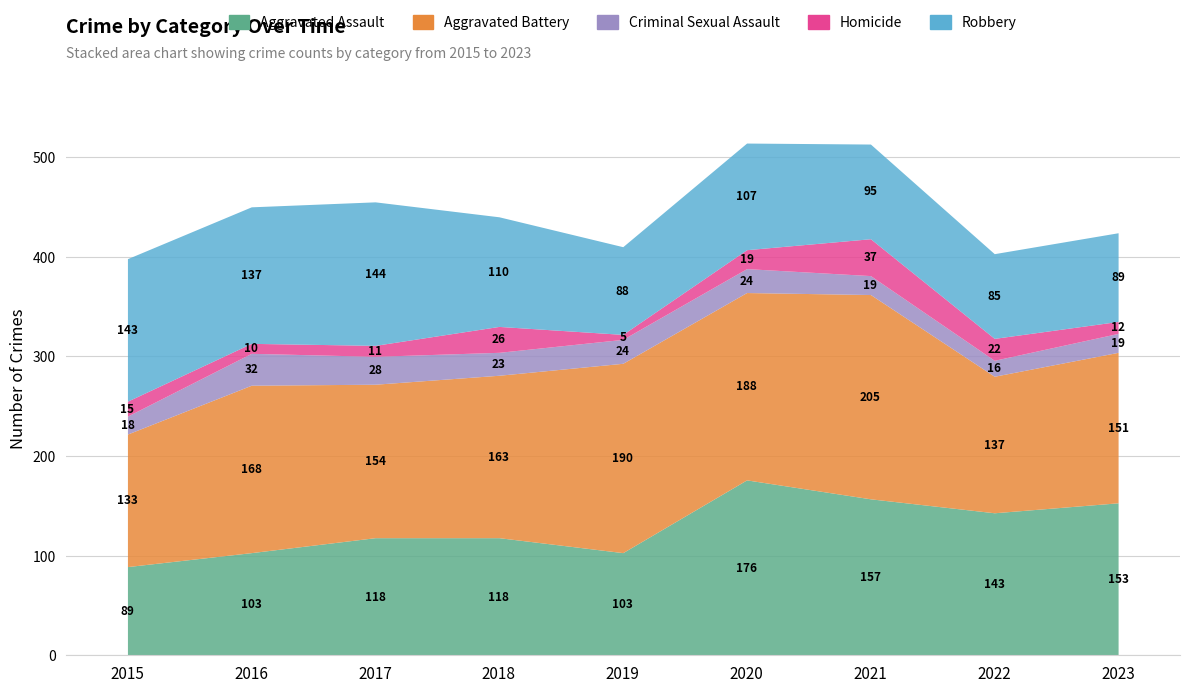

Which series changed the most between 2018 and 2021?

Aggravated Battery